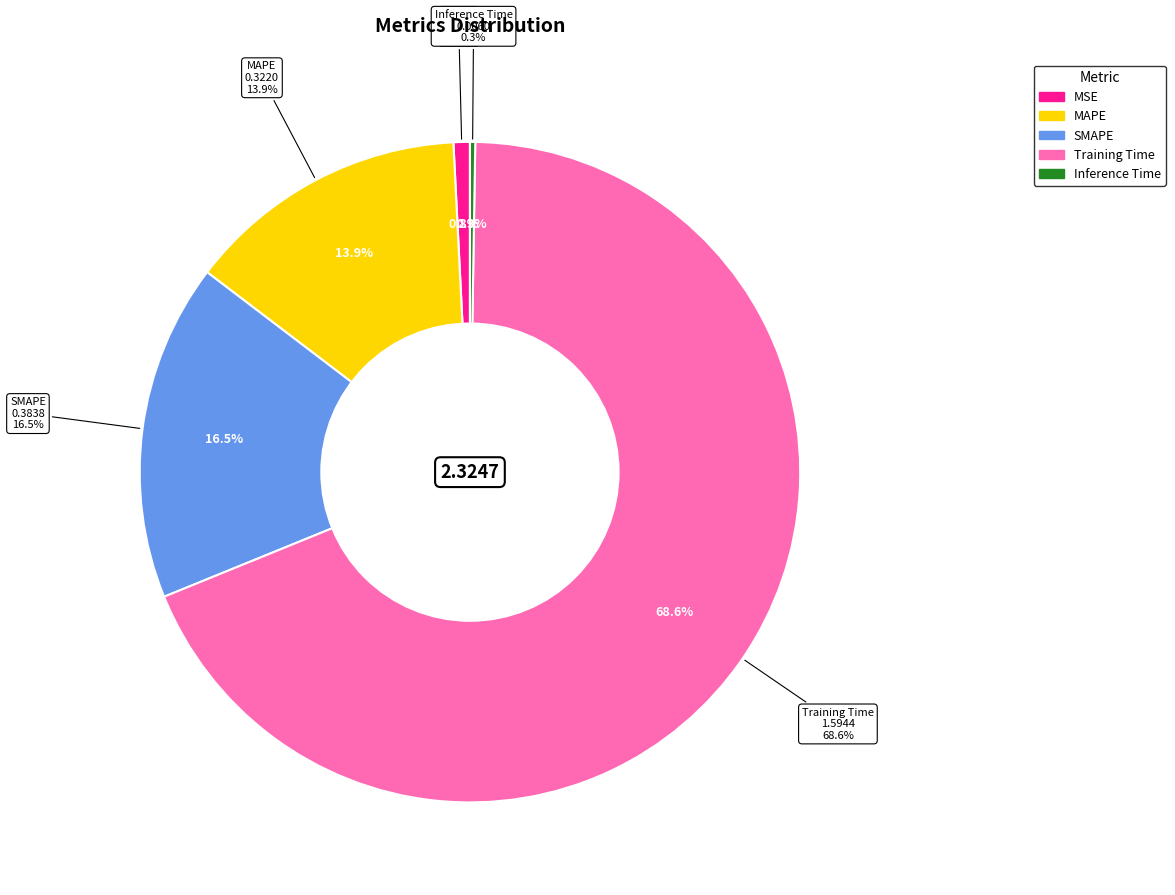

How many slices are in this pie chart?

5